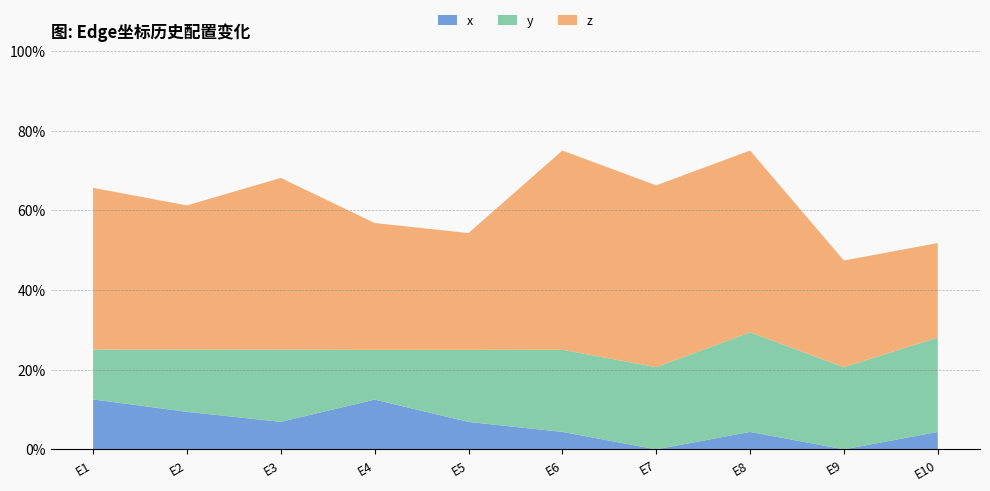

Reading right to left, extract all data points from this chart.

x: 0.0	0.0	0.0	0.0	0.0	0.1	0.1	0.1	0.1	0.1
y: 0.2	0.2	0.2	0.2	0.2	0.2	0.1	0.2	0.2	0.1
z: 0.2	0.3	0.5	0.5	0.5	0.3	0.3	0.4	0.4	0.4